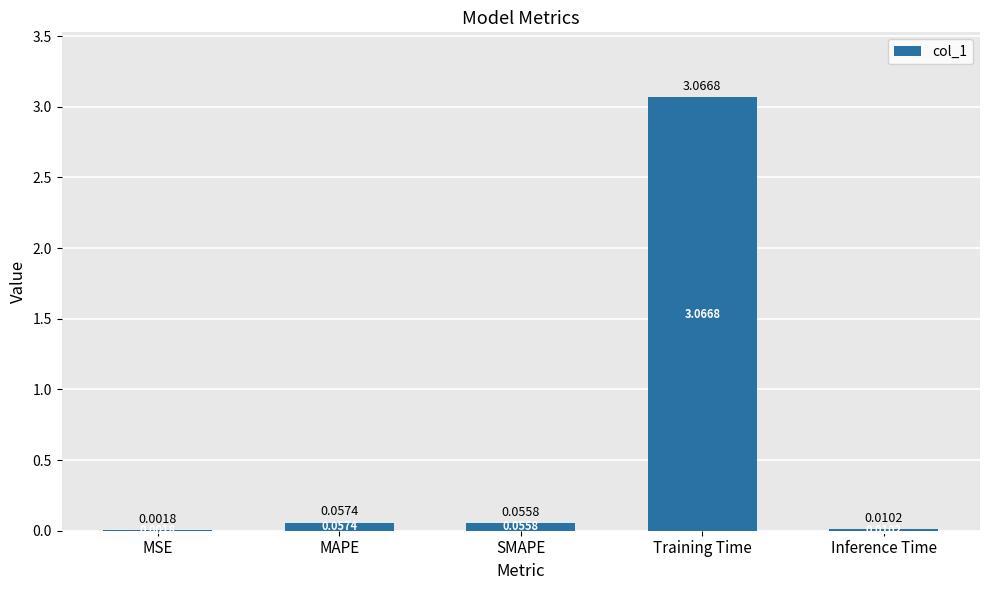

Which label corresponds to the largest value in the chart?

Training Time